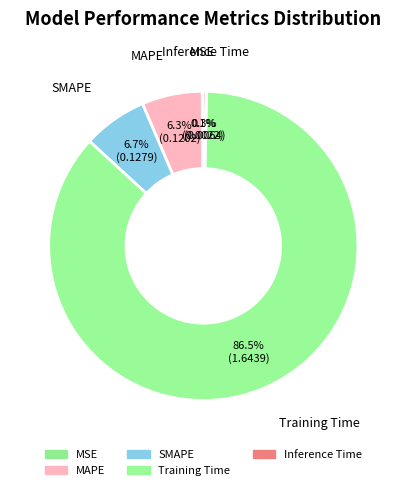

Which has a higher value, MAPE or Training Time?

Training Time